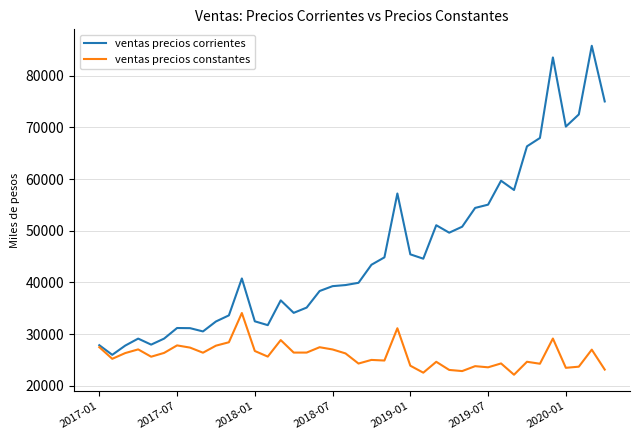

Which series has the widest spread of values?

ventas precios corrientes